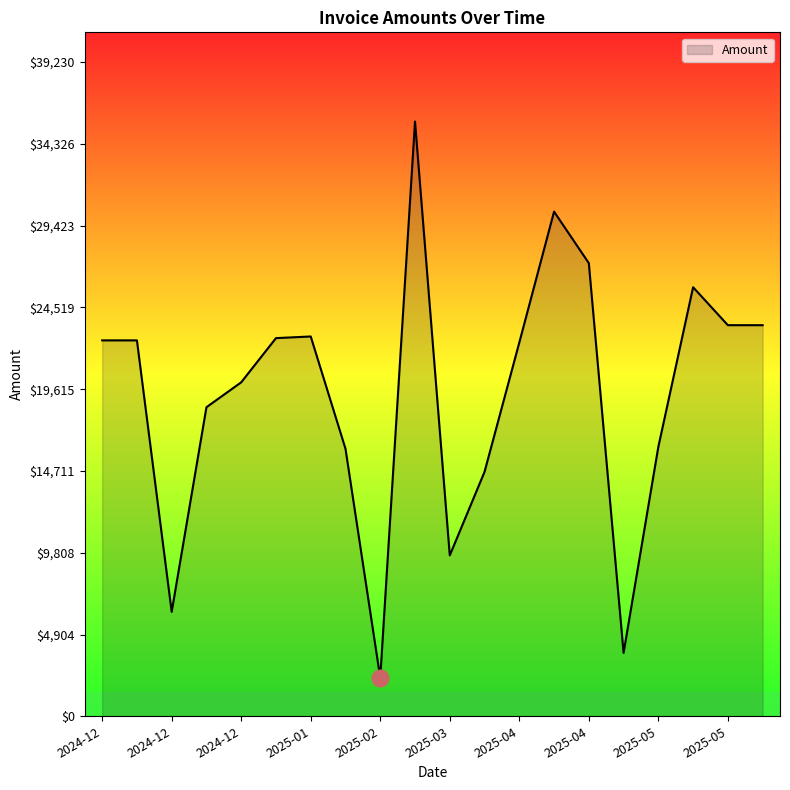

What is the maximum value shown in the chart?

35663.8